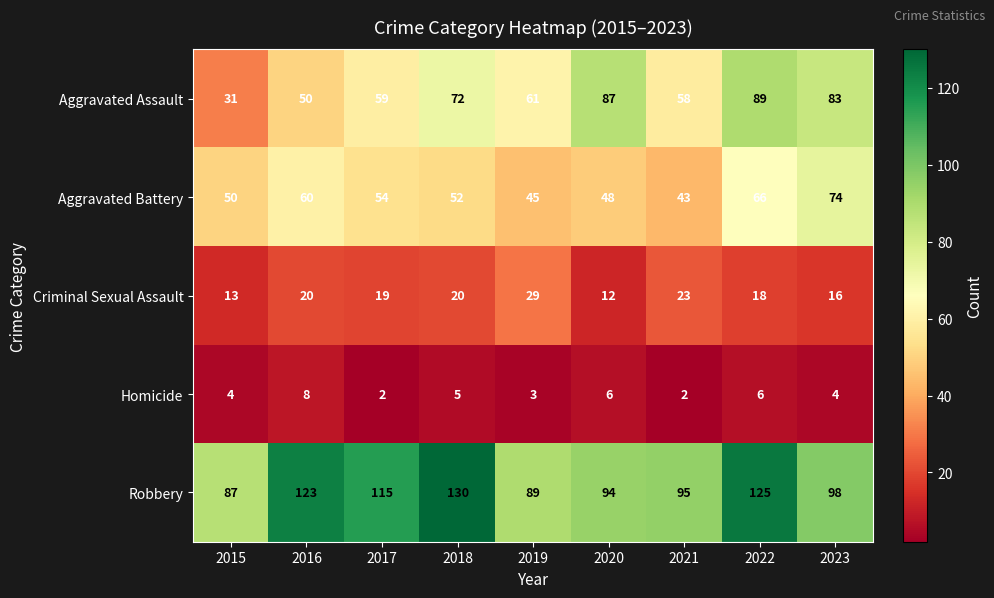

At 2018, list the series in order from largest to smallest.

Robbery, Aggravated Assault, Aggravated Battery, Criminal Sexual Assault, Homicide